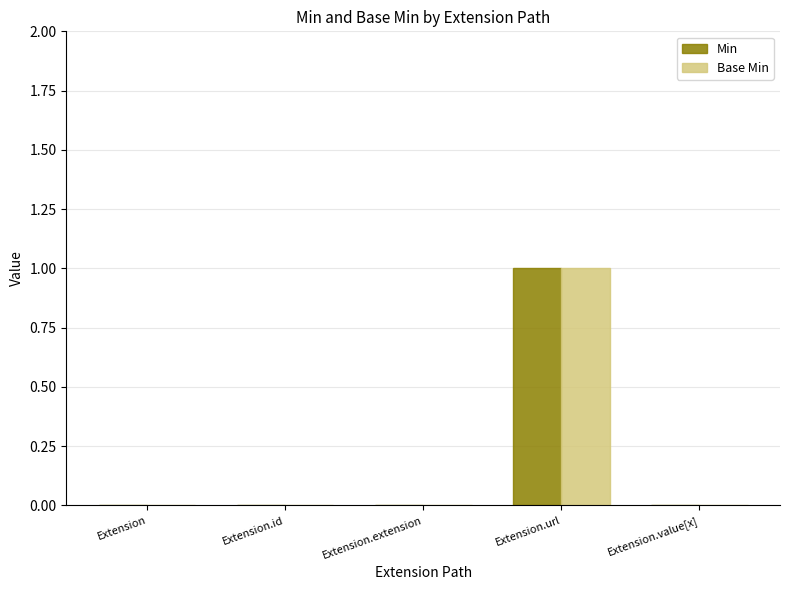

The Min series shows -1 at Extension.value[x]. True or false?

False